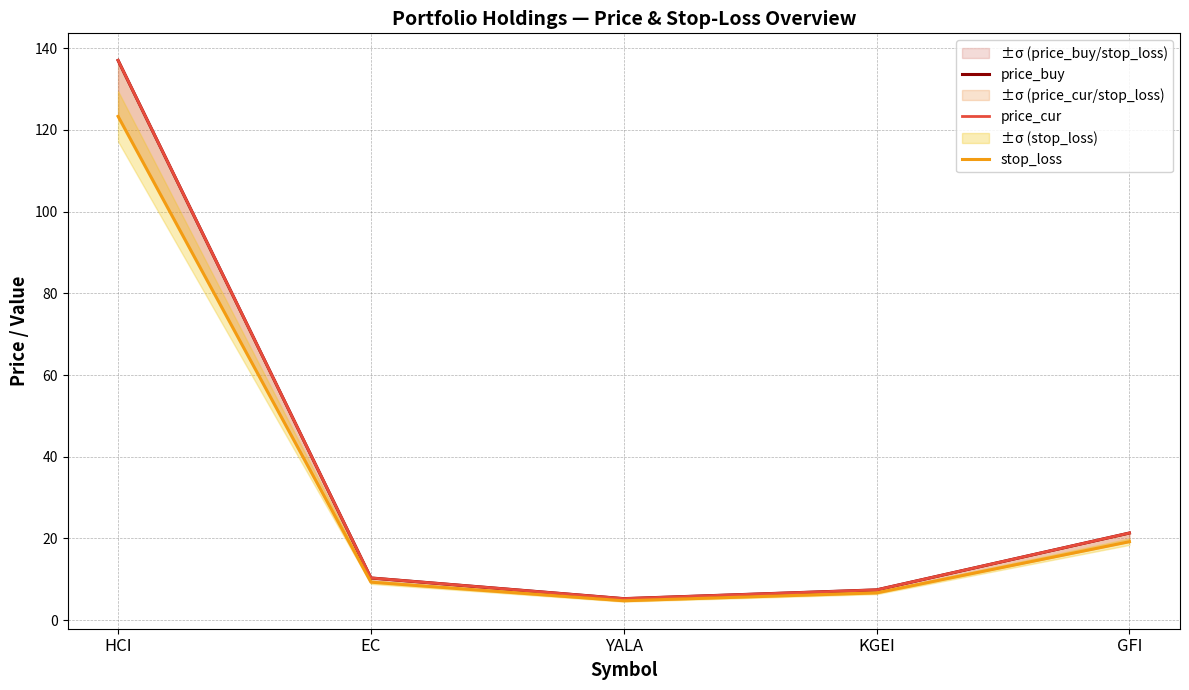

Which series changed the most between HCI and GFI?

price_buy